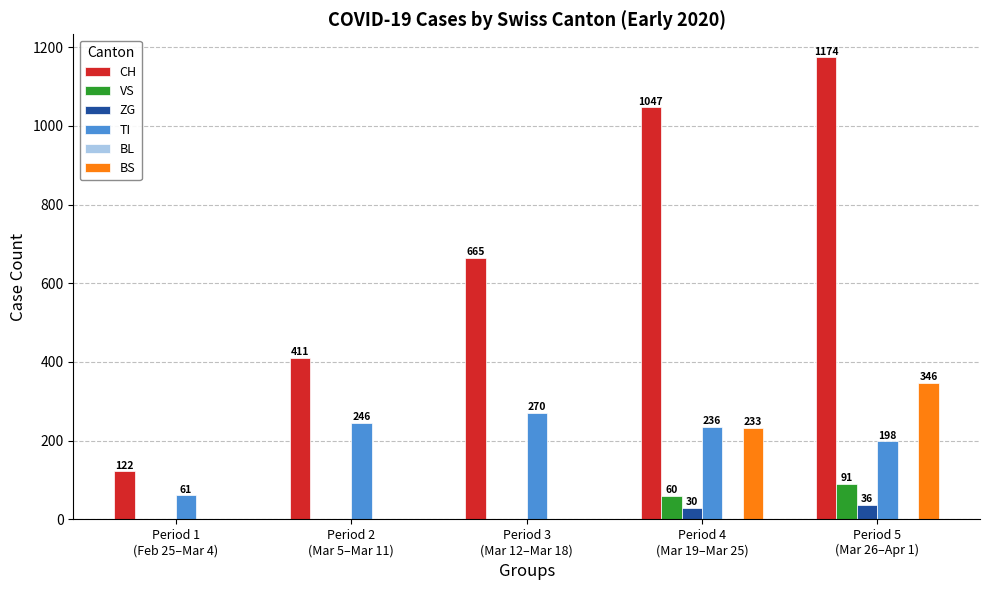

Which series has the largest total across all categories?

CH